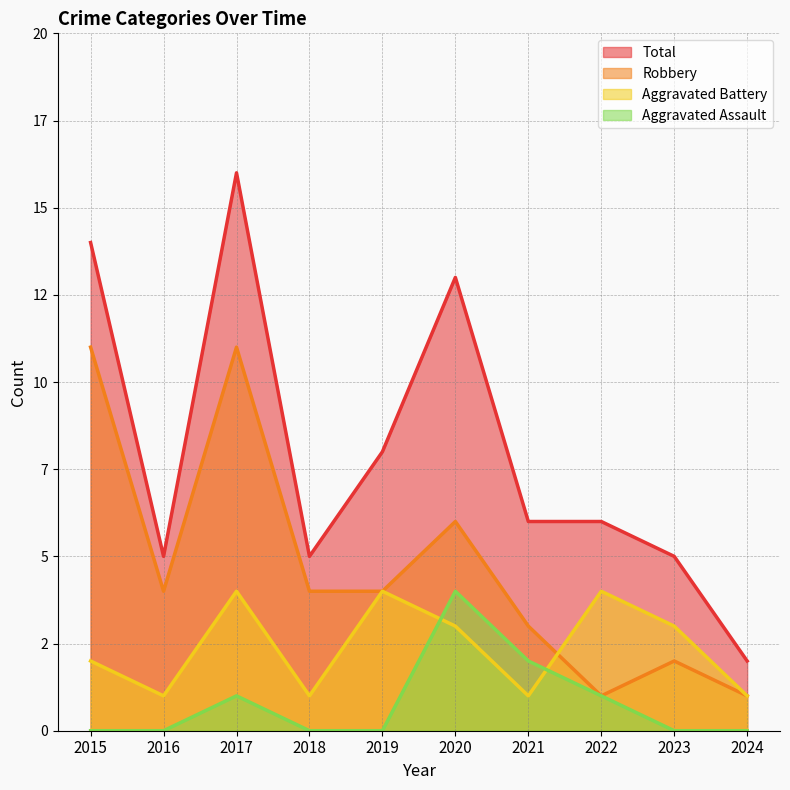

At which category does the chart reach its minimum across all series?

2015